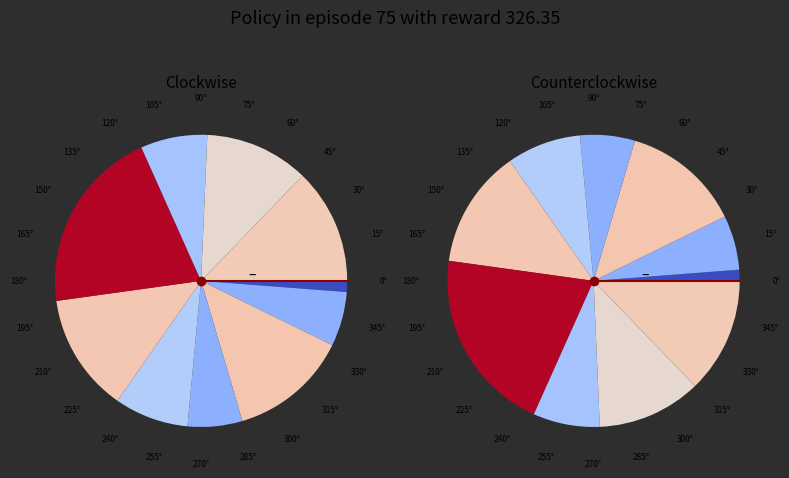

How many segments does this pie chart have?

10